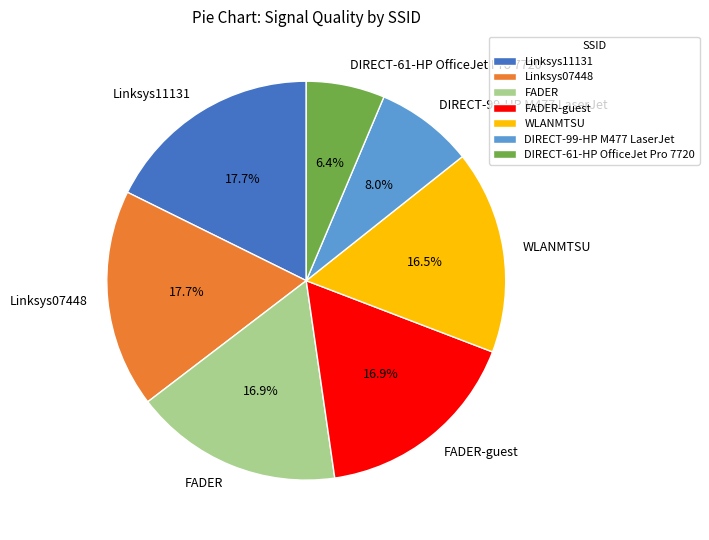

To the nearest percent, what is the combined percentage of Linksys11131 and FADER-guest?

35%